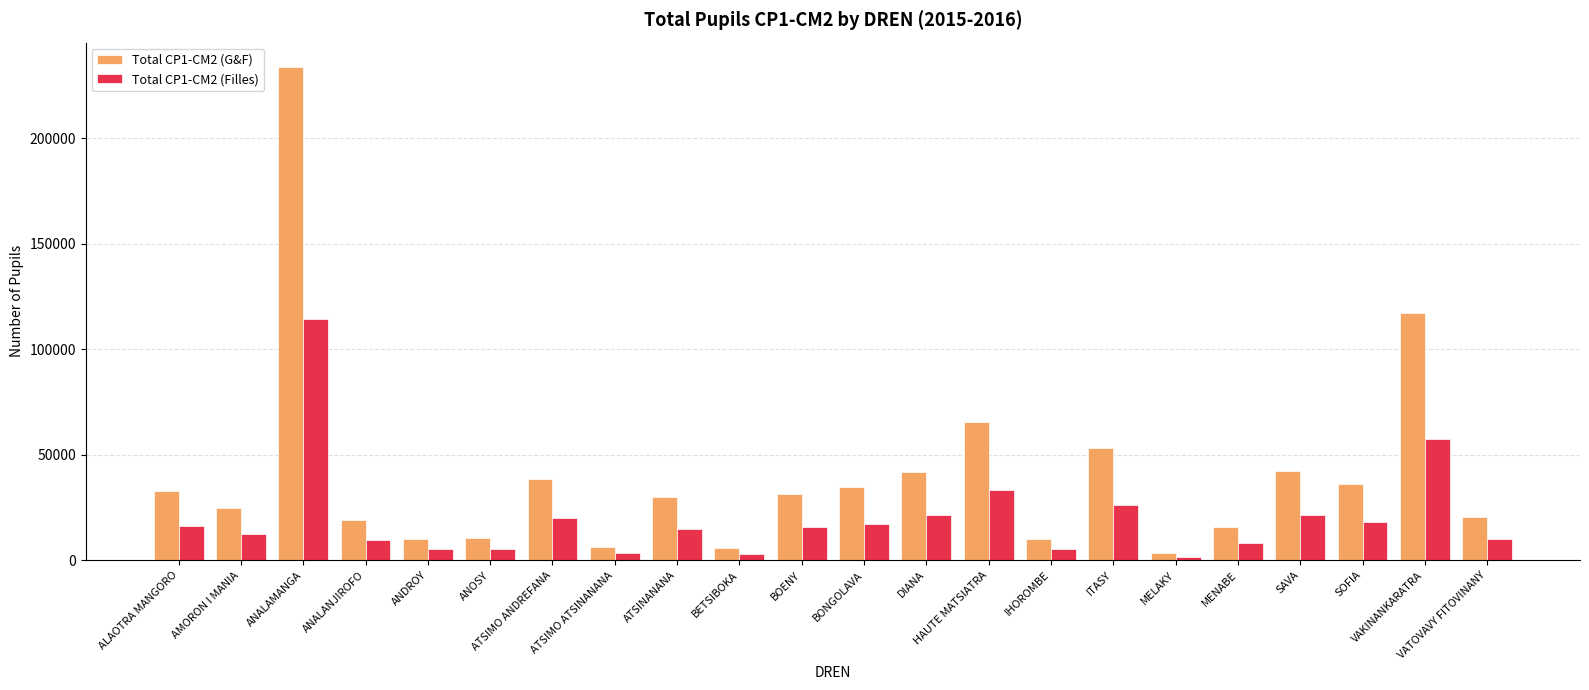

At which category is the sum across all series the highest?

ANALAMANGA